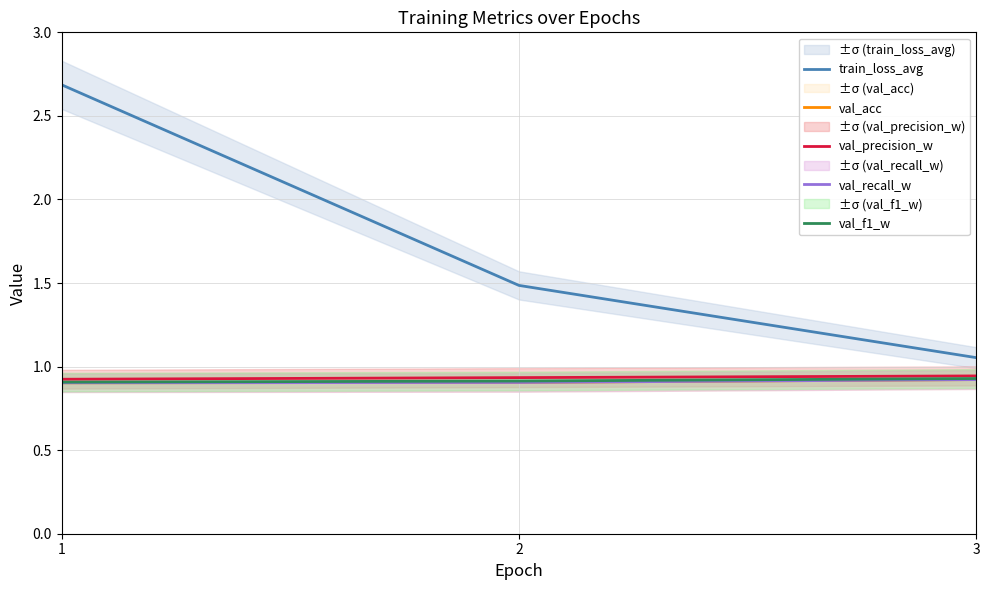

Which series has the largest range (max minus min)?

train_loss_avg